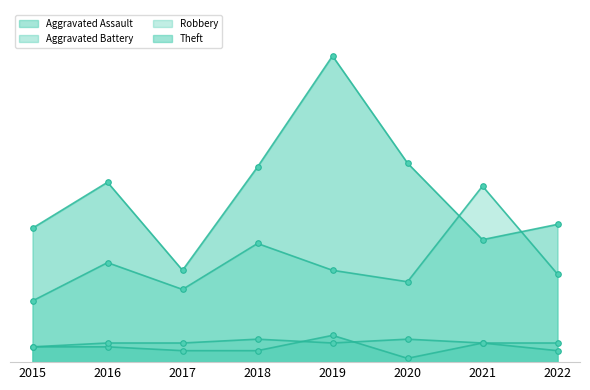

At which label does Theft first exceed 47?

2018